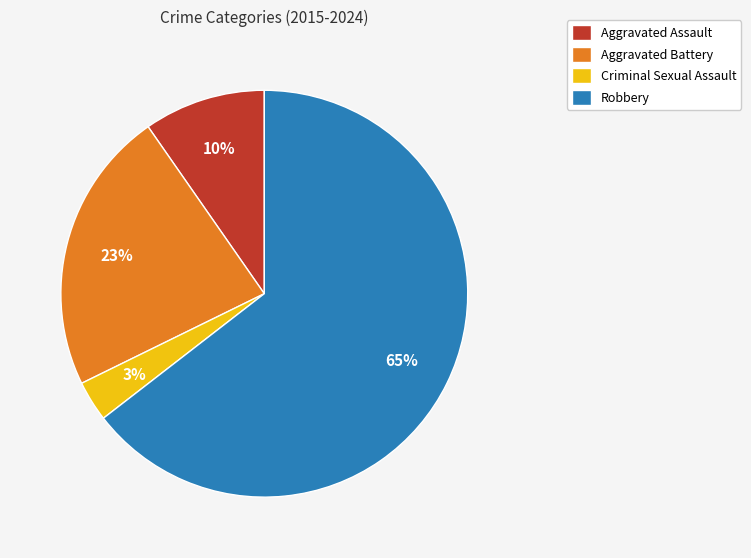

What percentage is the Aggravated Assault slice, to the nearest percent?

10%